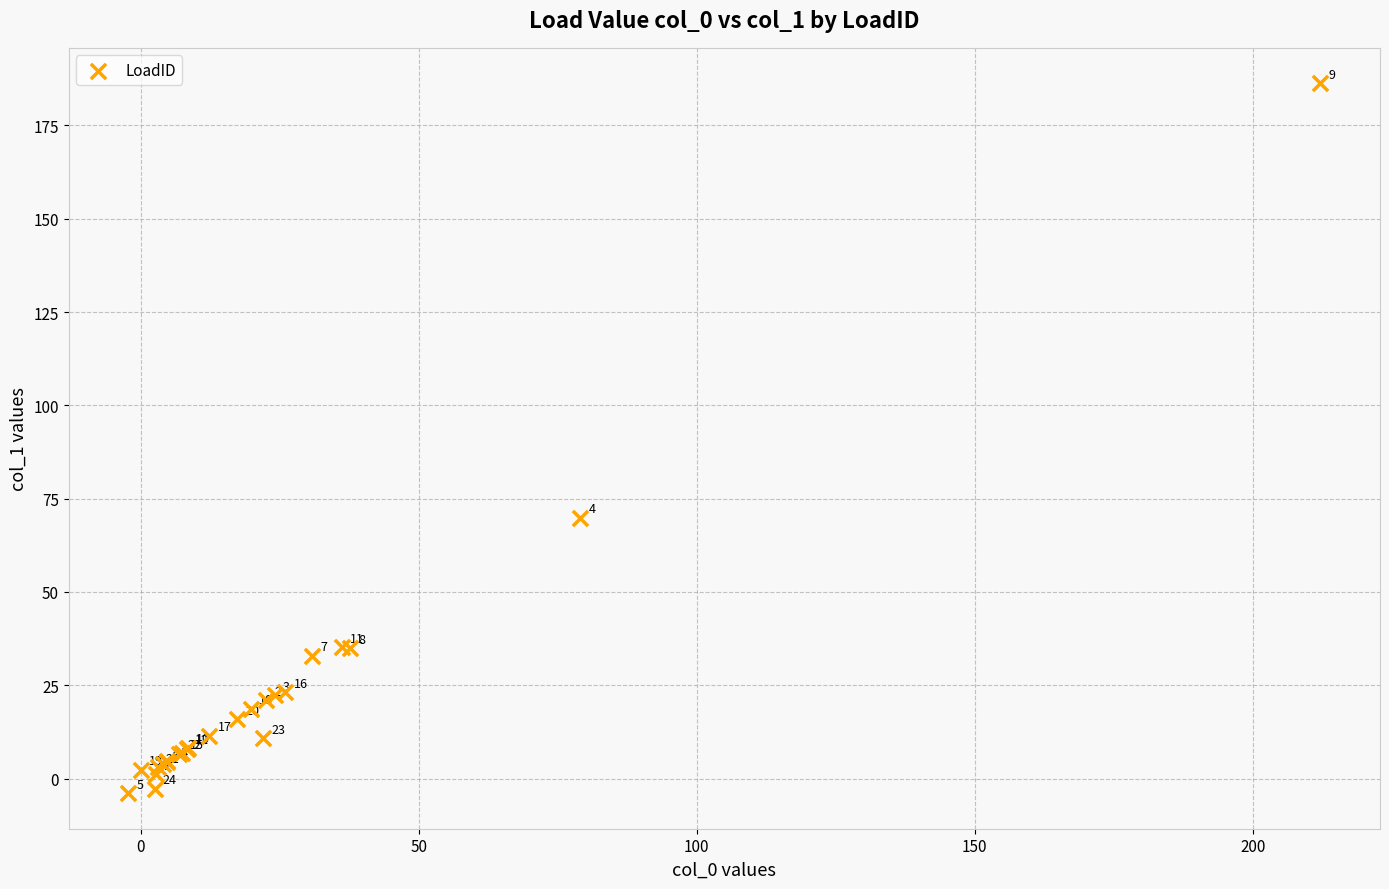

What Y value in the scatter plot is closest to 91?

69.9